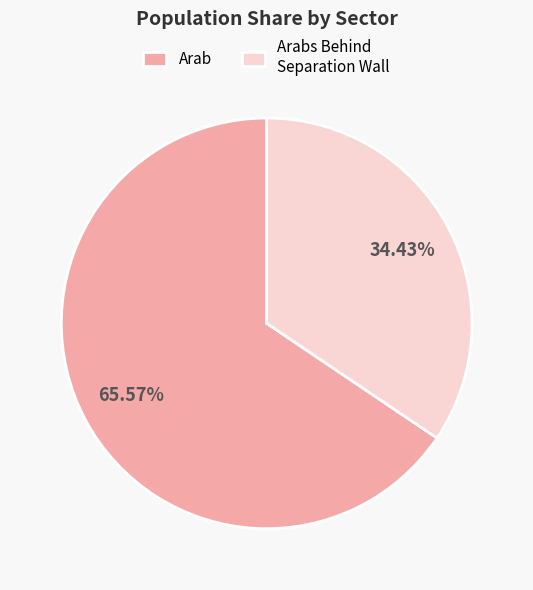

To the nearest percent, what is the average slice percentage?

50%